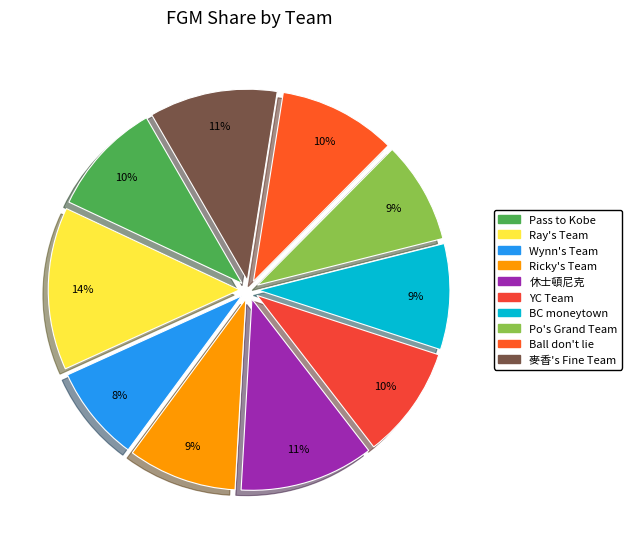

Which has a higher value, Ray's Team or YC Team?

Ray's Team